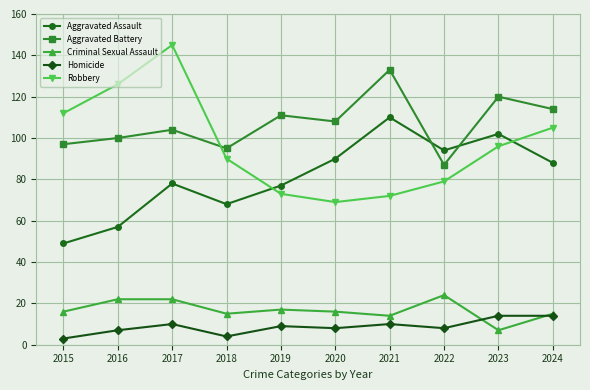

At which category is the sum across all series the highest?

2017